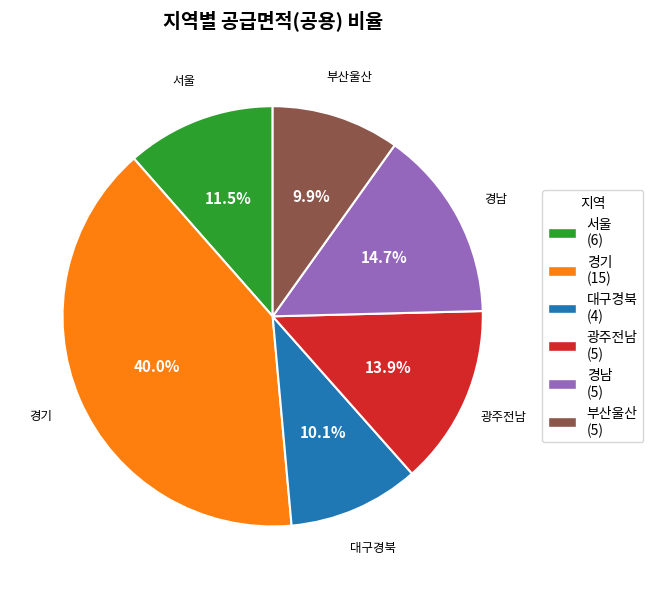

What is the largest slice in the pie chart?

경기